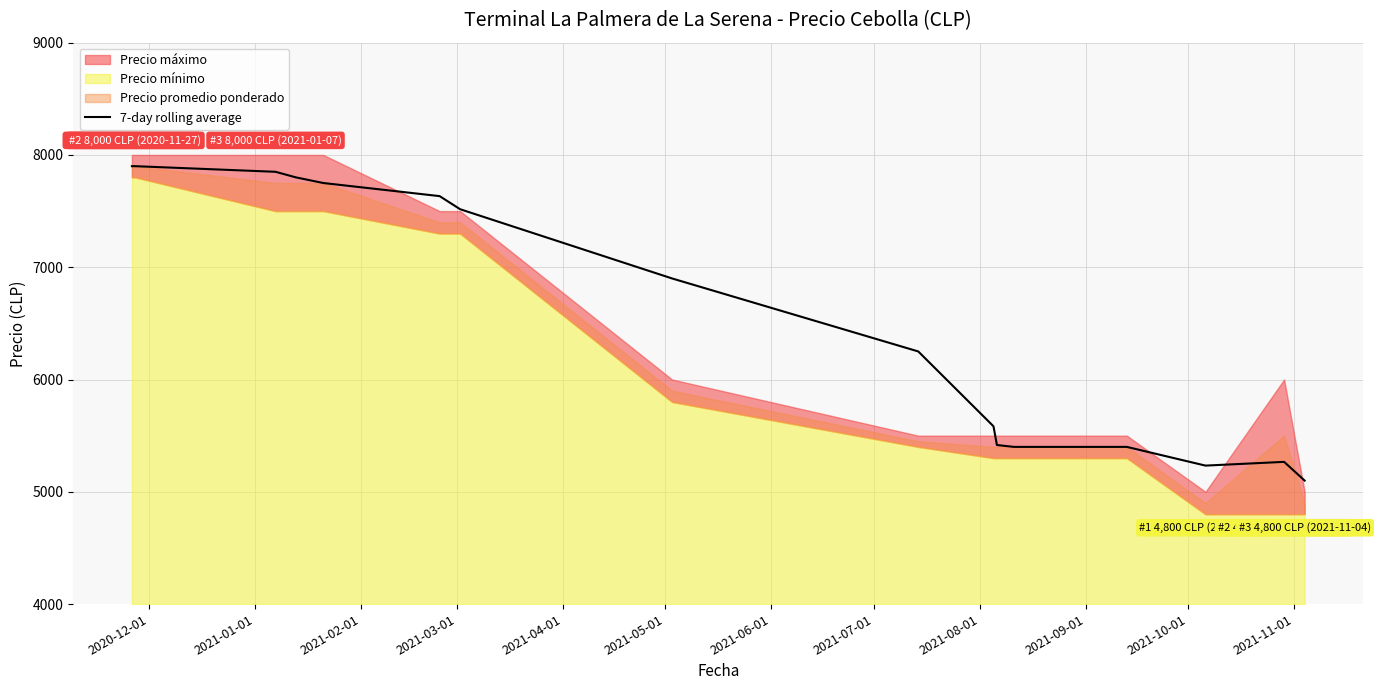

The value at 2021-06-01 is 10243.4. True or false?

False